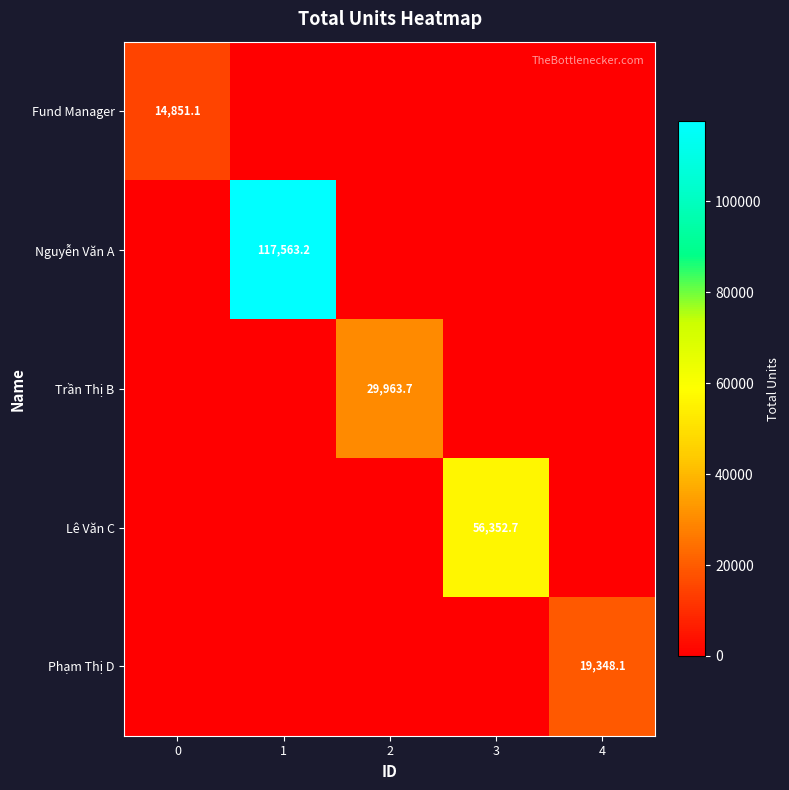

Is it true that Nguyễn Văn A equals 117563.2 at 1?

True